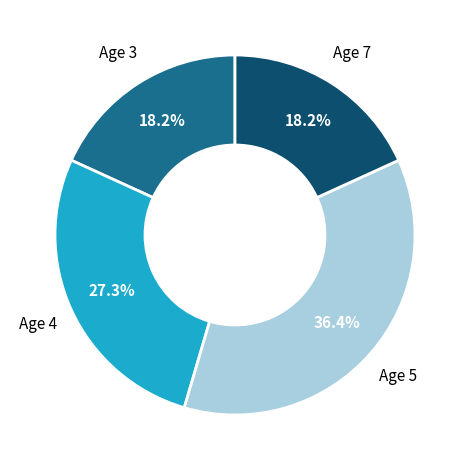

Is there a majority slice in this chart?

No